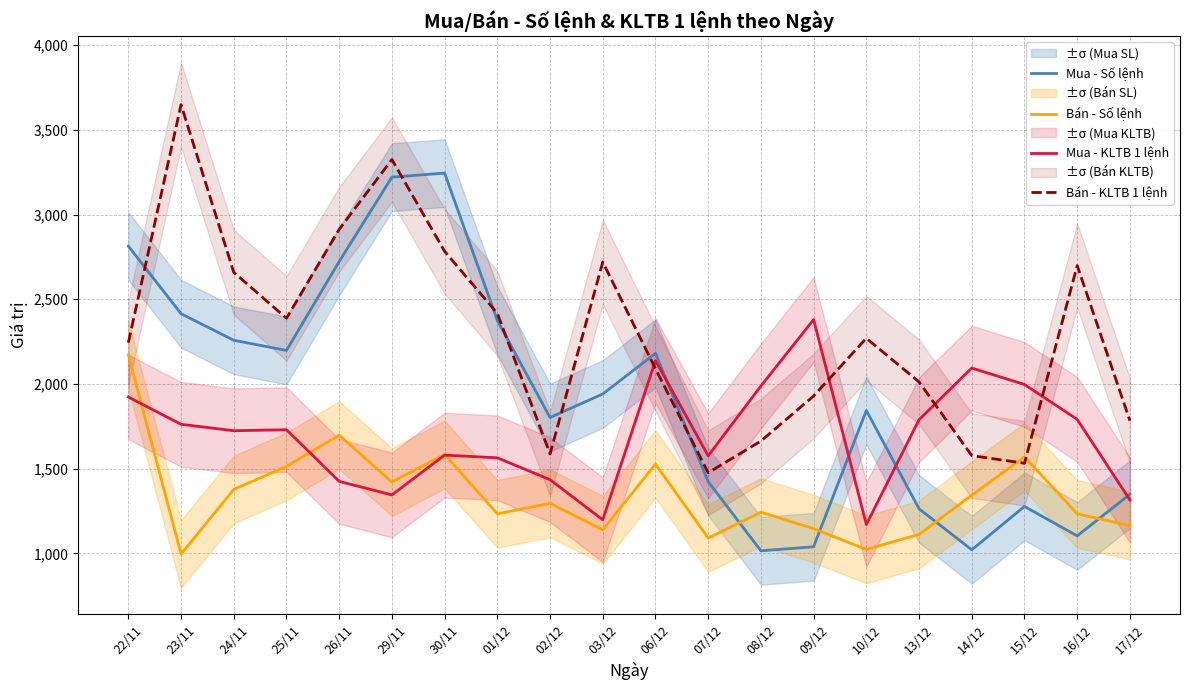

Which series has the largest total across all categories?

Bán - KLTB 1 lệnh